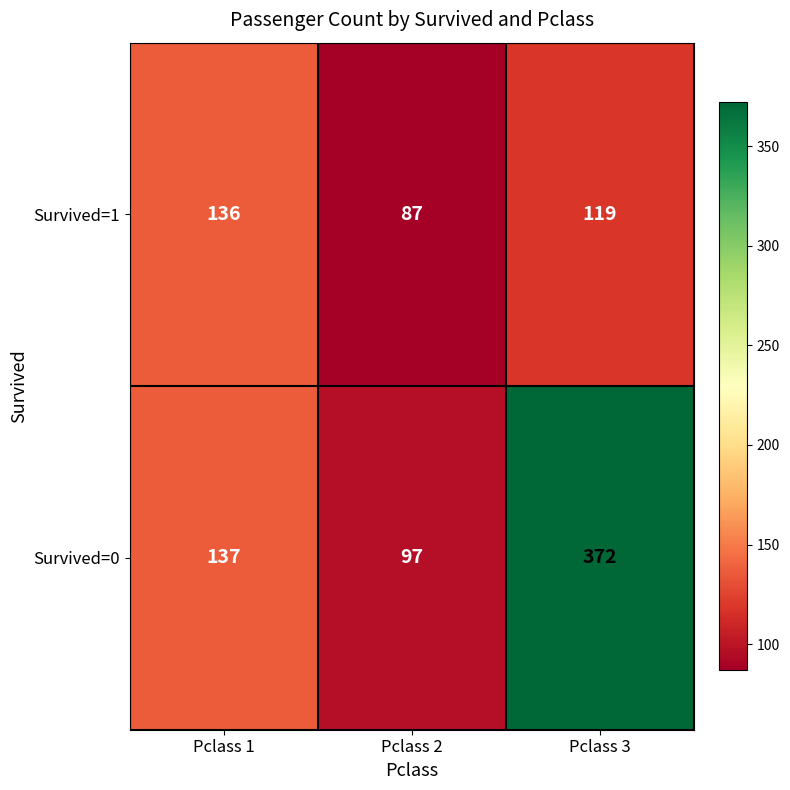

How many data points does each series have?

3